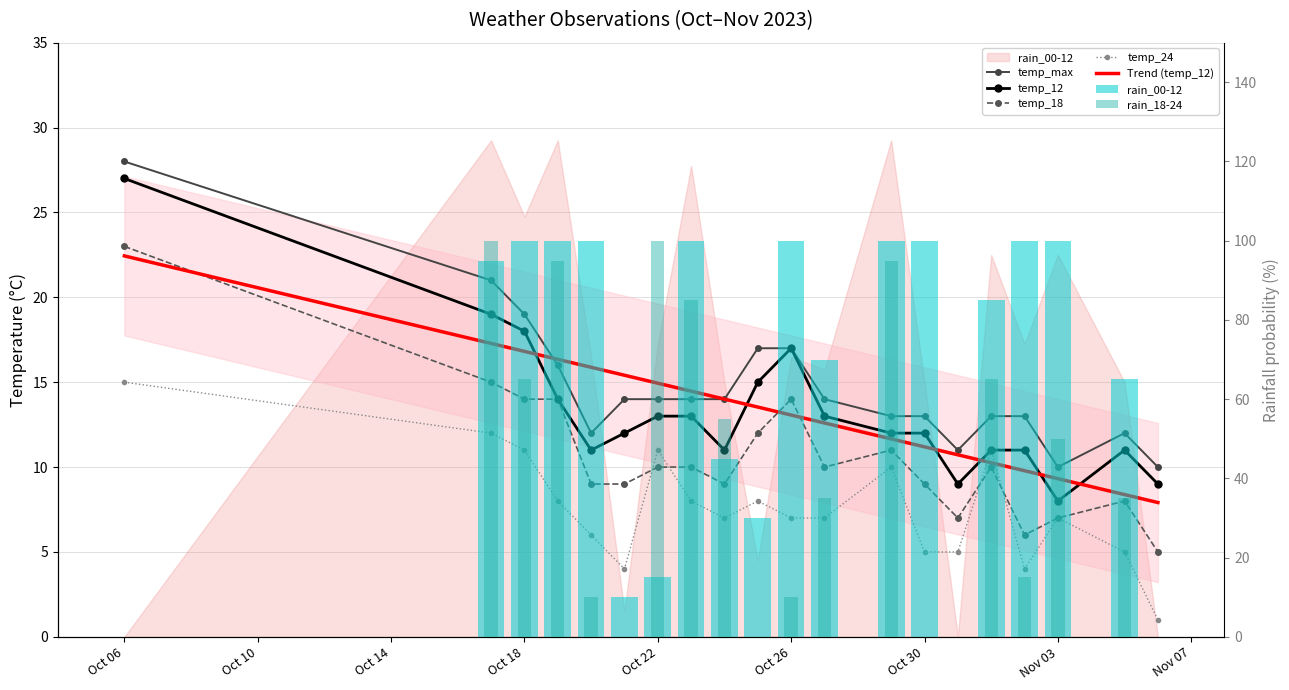

List the labels in order of temp_18 value, smallest first.

2023-11-06, 2023-11-02, 2023-10-31, 2023-11-03, 2023-11-05, 2023-10-20, 2023-10-21, 2023-10-24, 2023-10-30, 2023-10-22, 2023-10-23, 2023-10-27, 2023-11-01, 2023-10-29, 2023-10-25, 2023-10-18, 2023-10-19, 2023-10-26, 2023-10-17, 2023-10-06